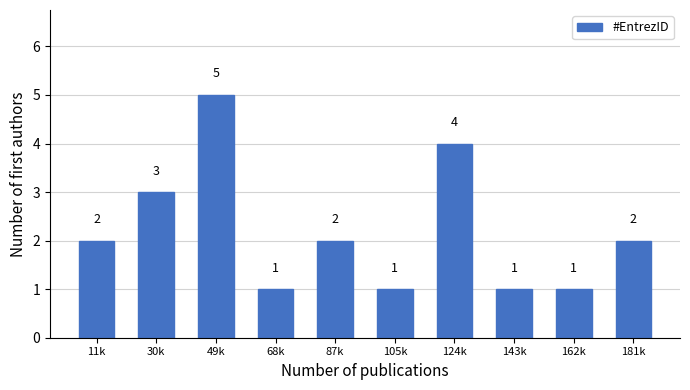

Reading right to left, transcribe all the data shown in this chart.

2	1	1	4	1	2	1	5	3	2